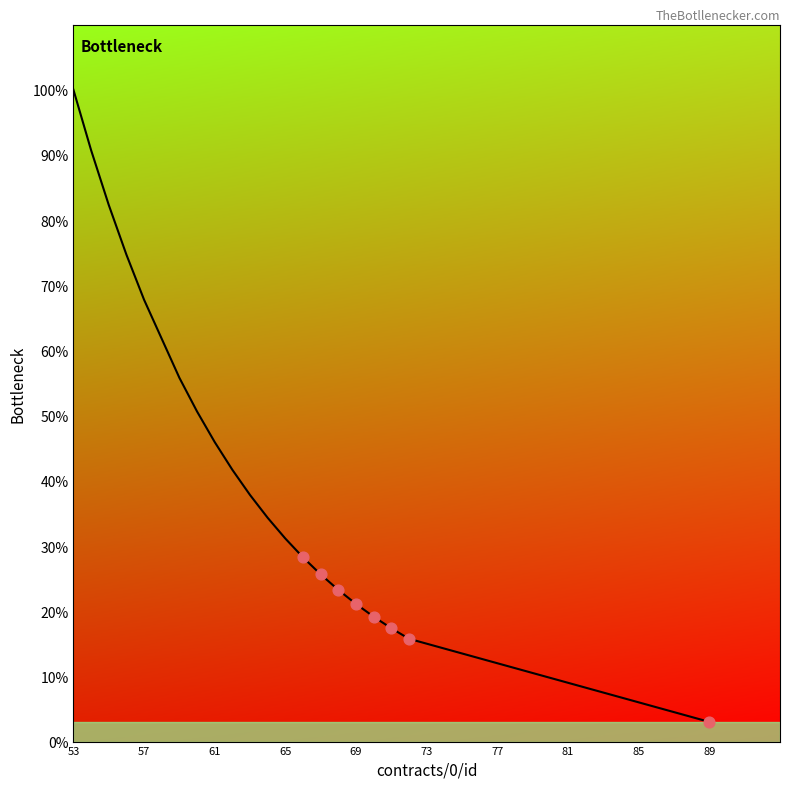

What is the difference between the maximum and minimum values?

97.0